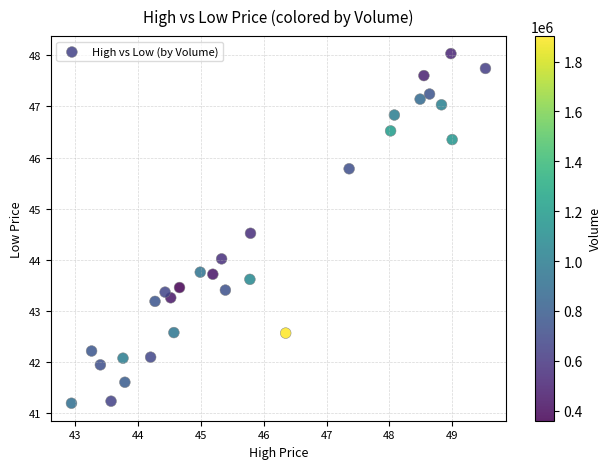

What is the range of Y values (max minus min)?

6.8